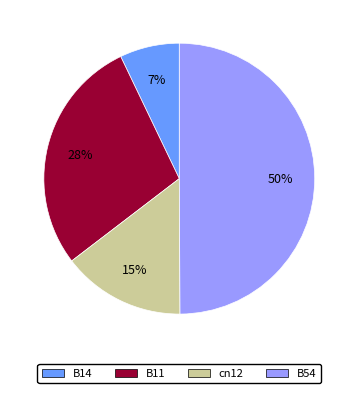

How many slices are in this pie chart?

4